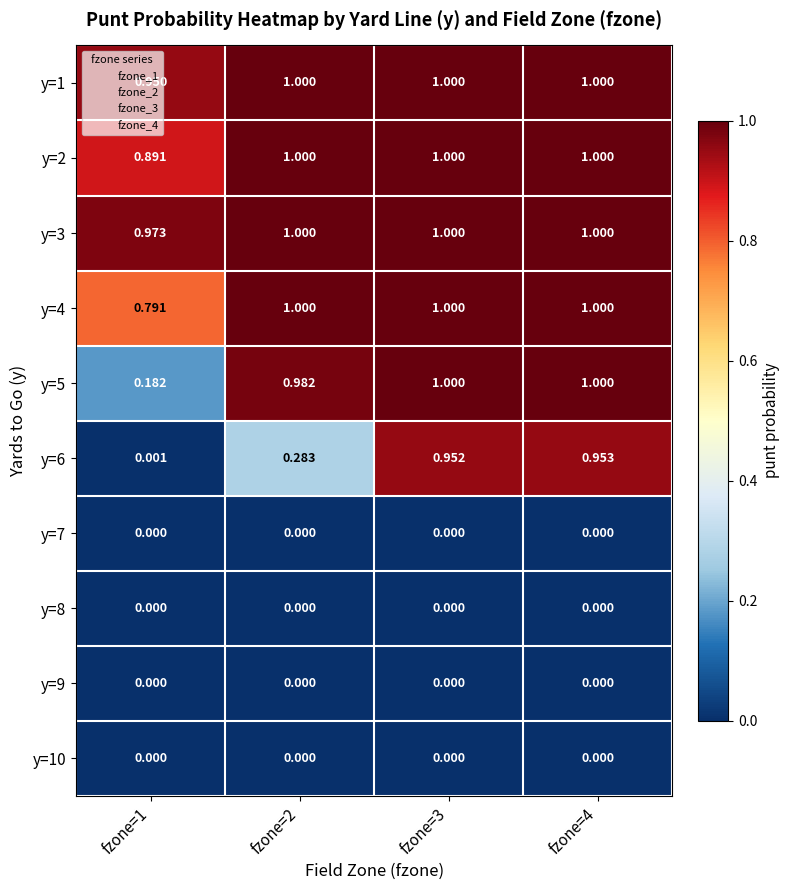

Is the value of y=9 at fzone=2 greater than the value of y=3 at fzone=3?

No